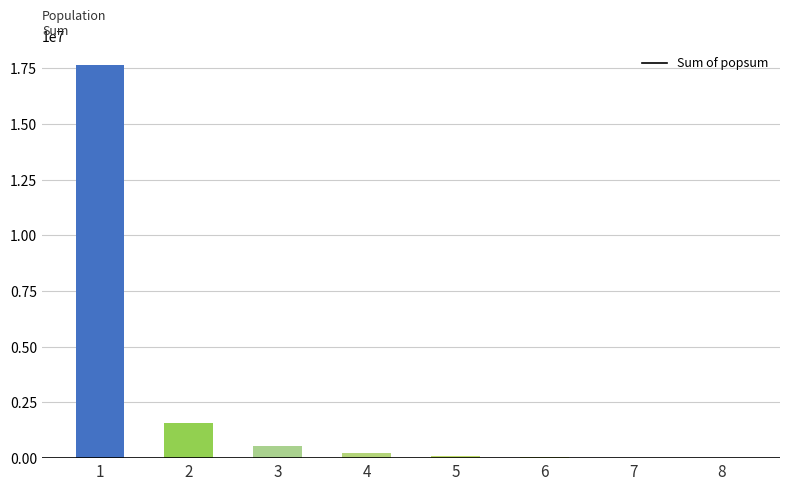

What is the maximum value shown in the chart?

17632031.7